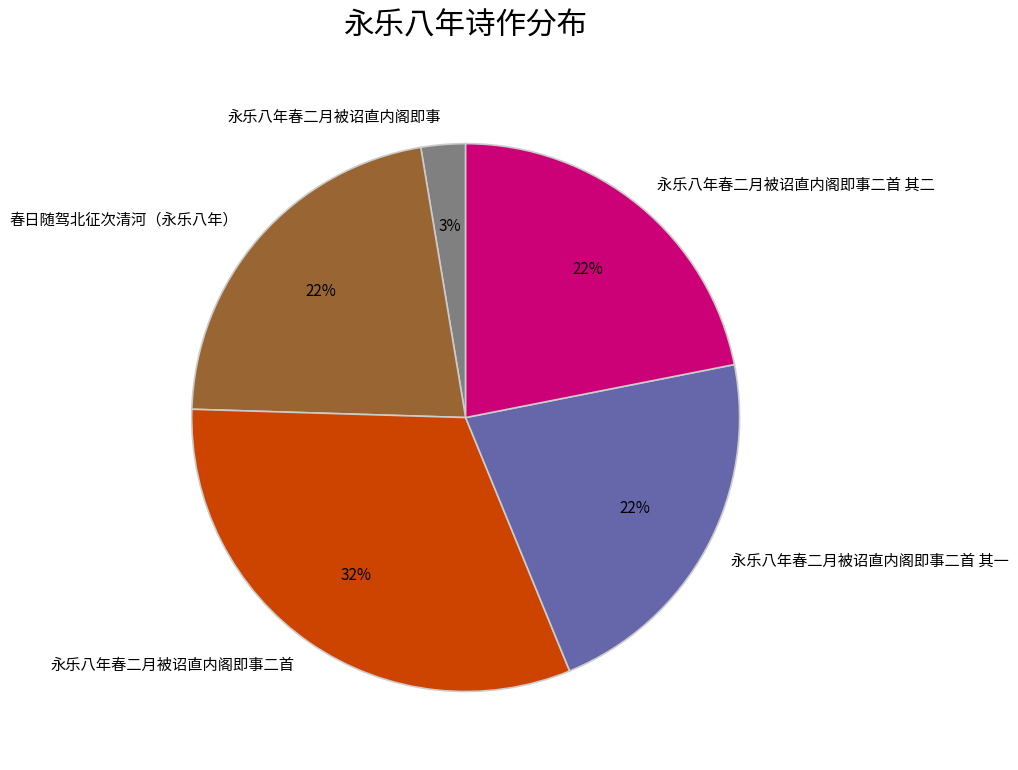

How many segments does this pie chart have?

5